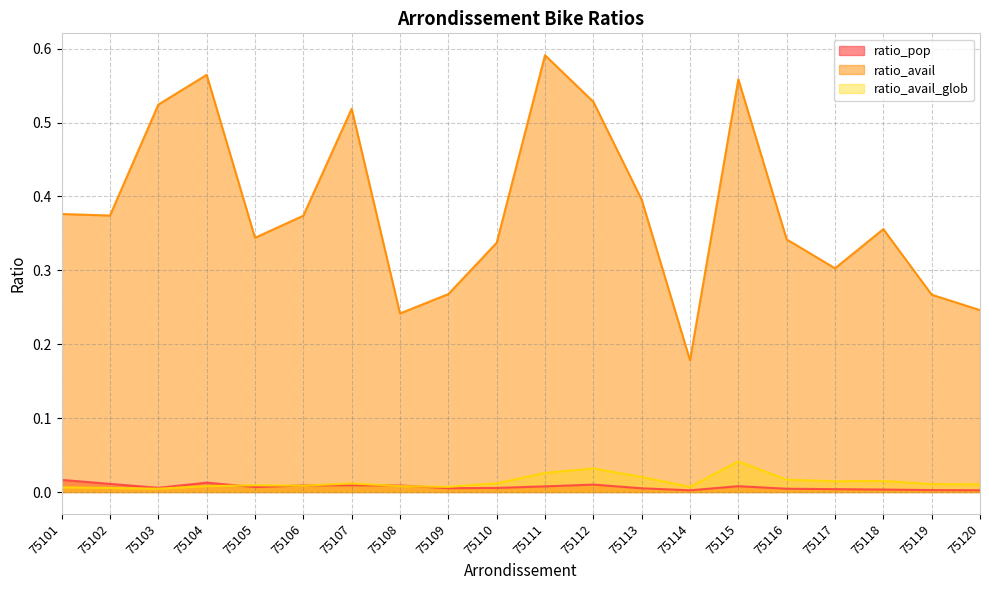

List the series in order of their peak value, highest first.

ratio_avail, ratio_avail_glob, ratio_pop